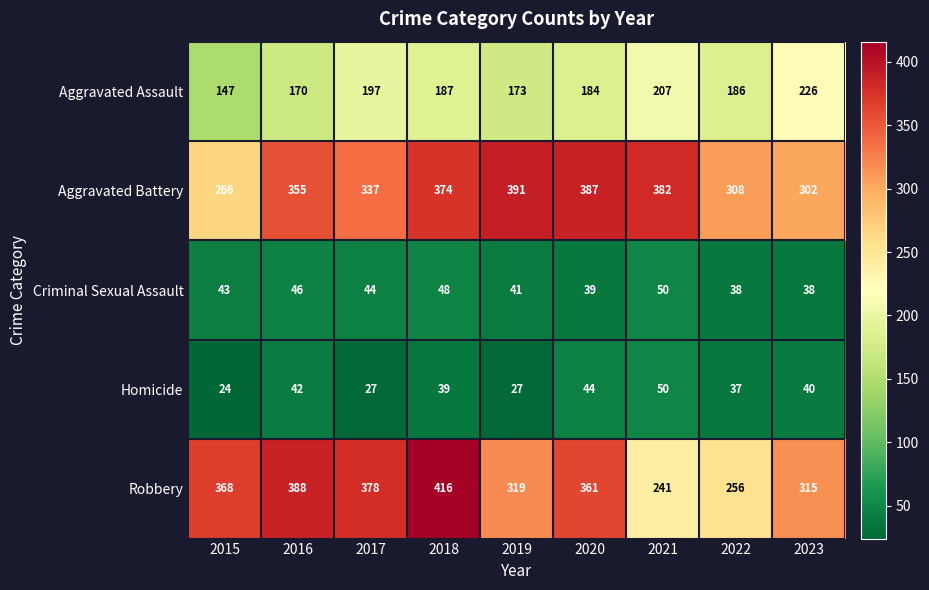

At which label does Robbery reach its minimum?

2021